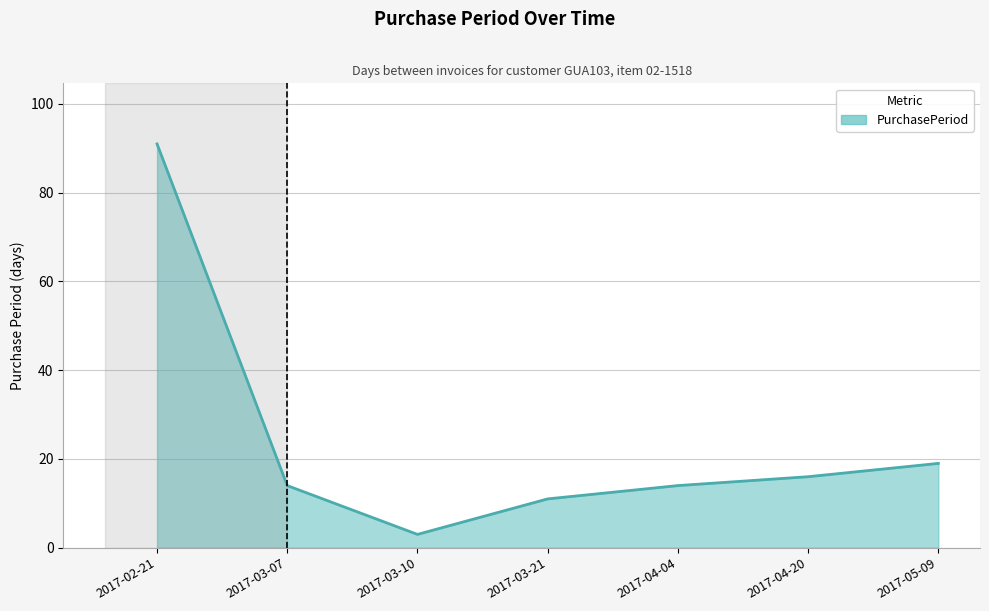

What is the sum of all values?

168